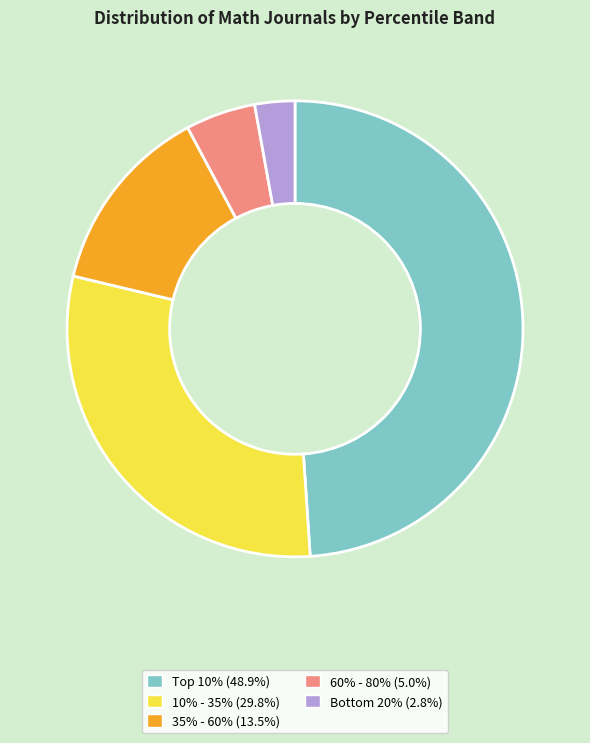

Does 35% - 60% account for over 50% of the chart?

No